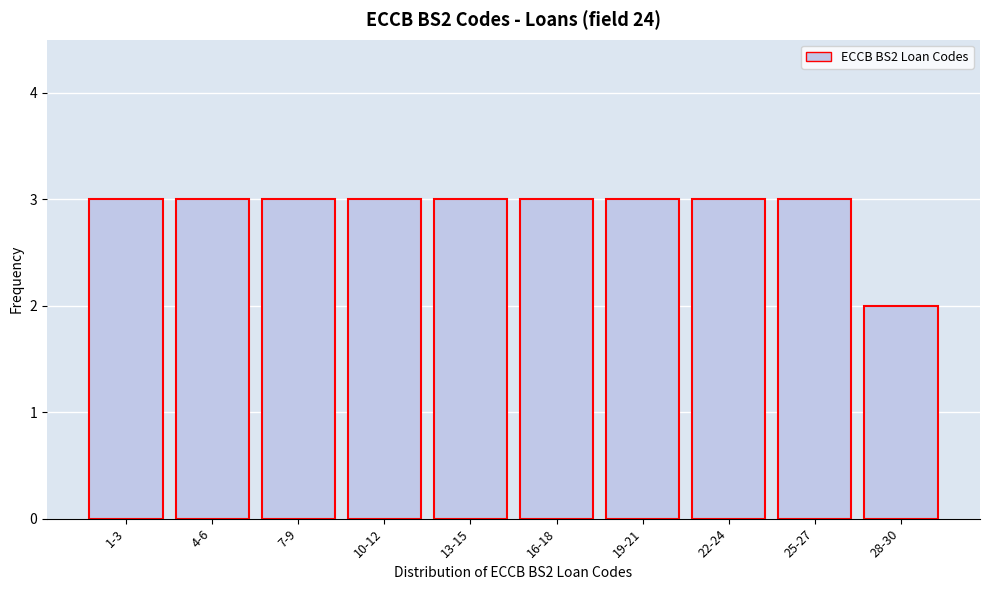

Reading left to right, what are all the values shown in this chart?

1-3=3	4-6=3	7-9=3	10-12=3	13-15=3	16-18=3	19-21=3	22-24=3	25-27=3	28-30=2